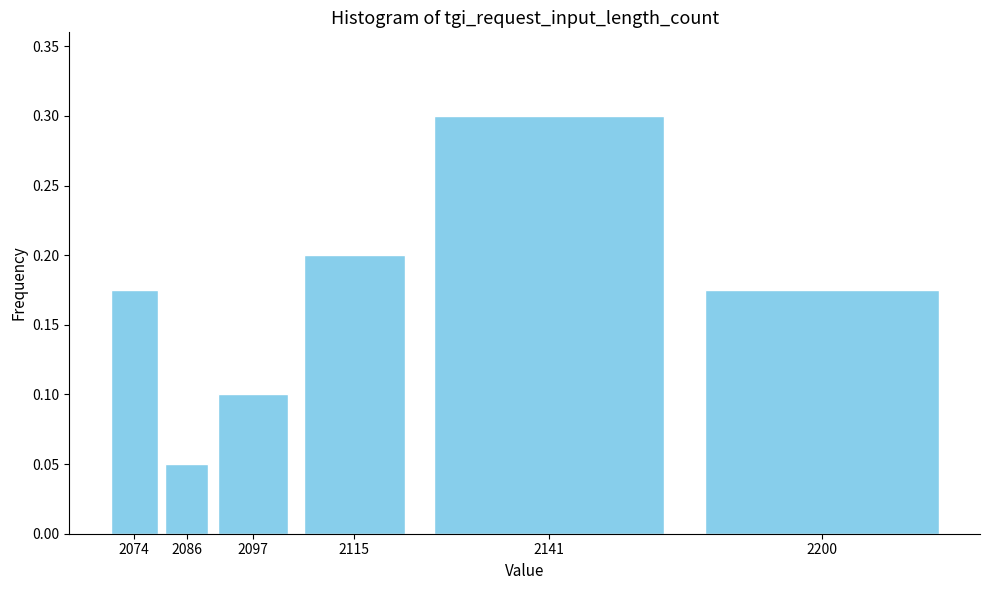

Is it true that the value at 2200 is 0.0?

False